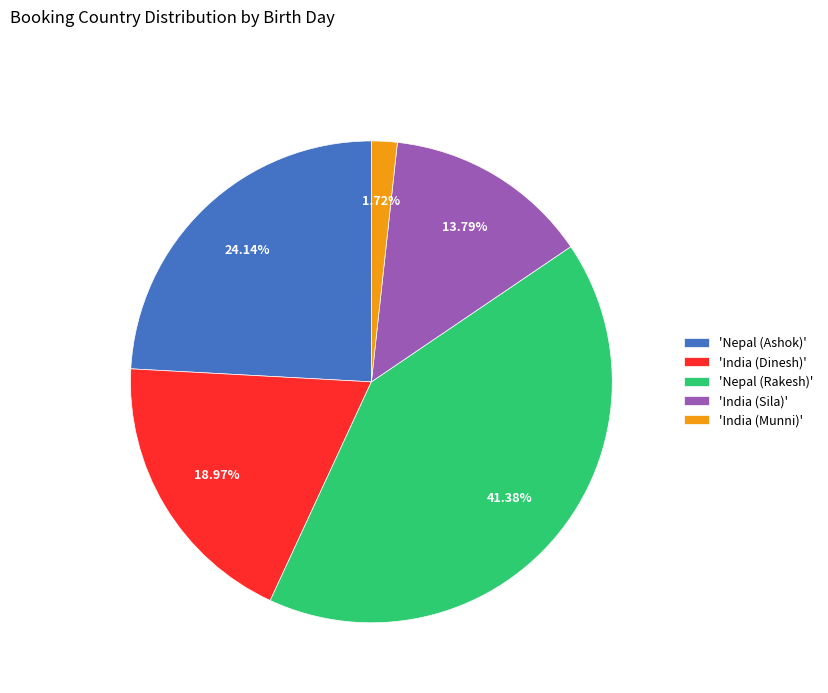

Combined, do 'India (Dinesh)' and 'India (Munni)' account for over 50%?

No